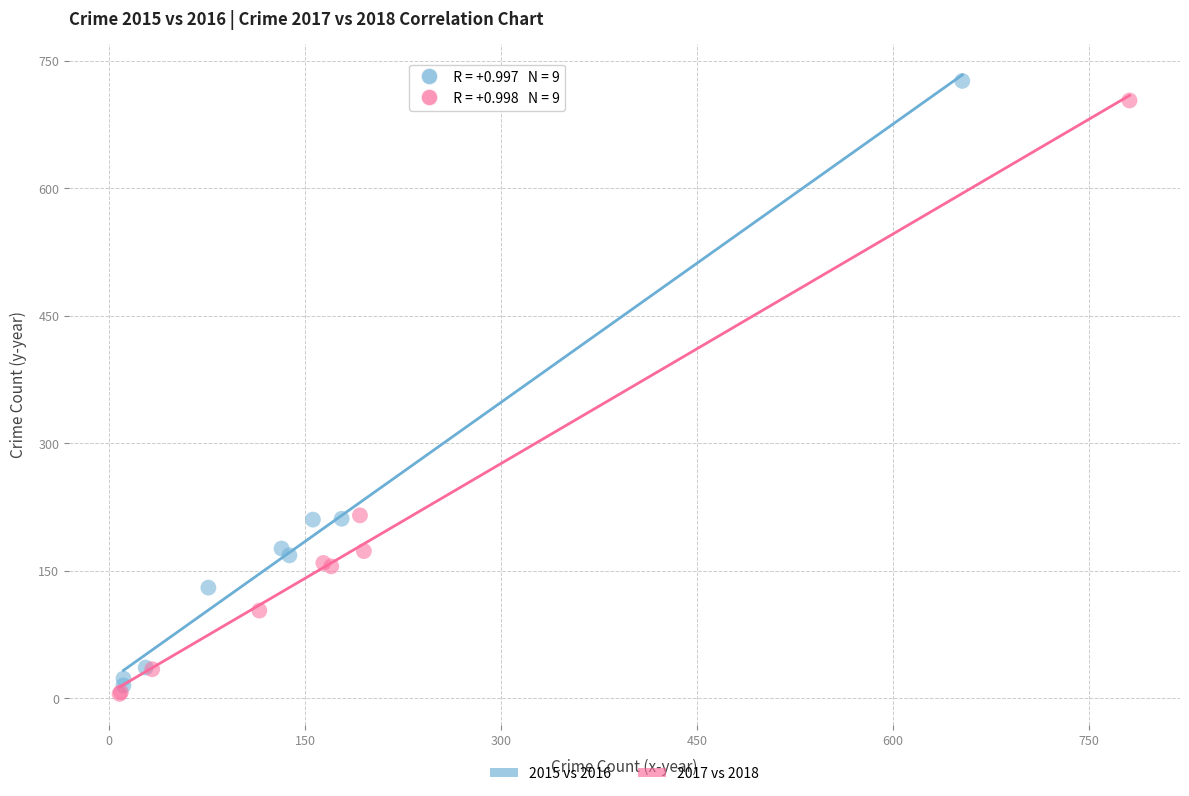

Which series has the largest Y range (max minus min)?

2015 vs 2016